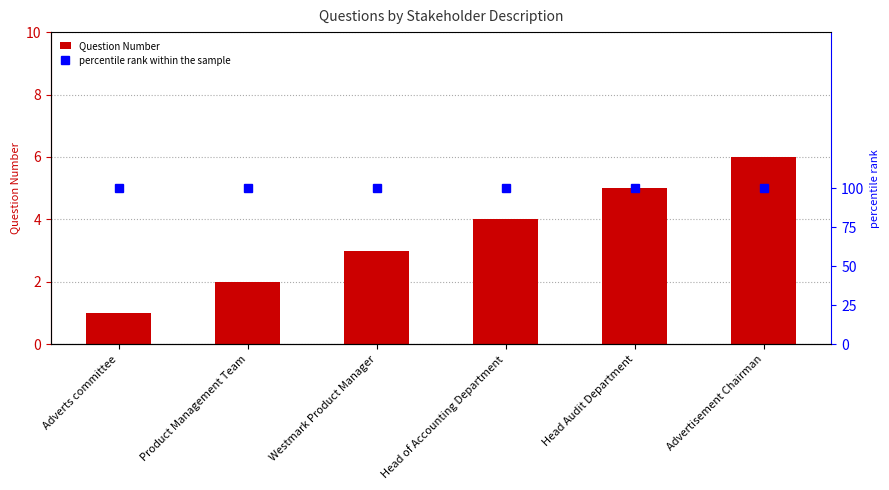

What is the difference between the highest and lowest values at Advertisement Chairman?

94